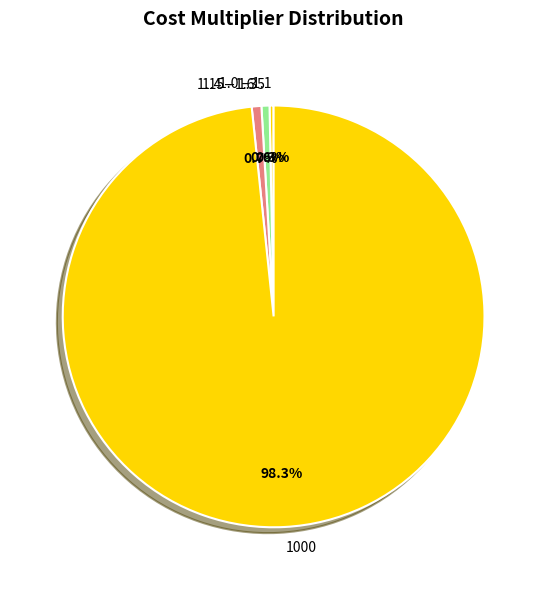

What is the largest slice in the pie chart?

1000